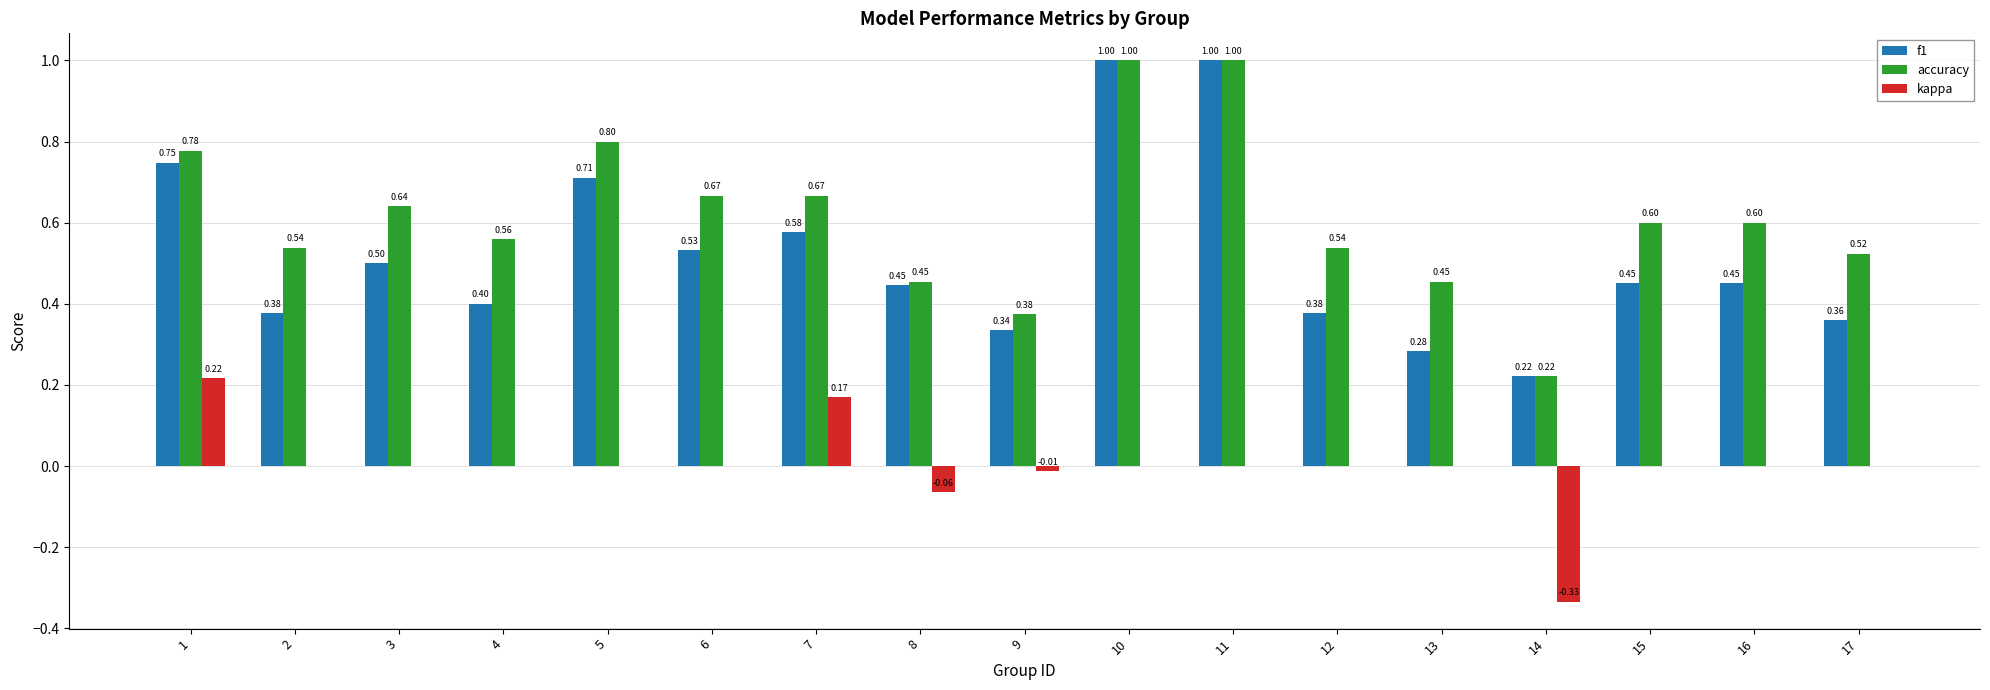

What is the sum of all f1 values?

8.8